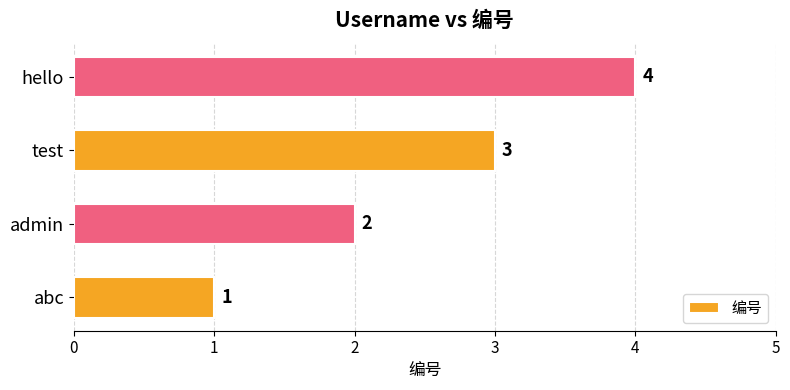

Is it true that the value at test is 1?

False